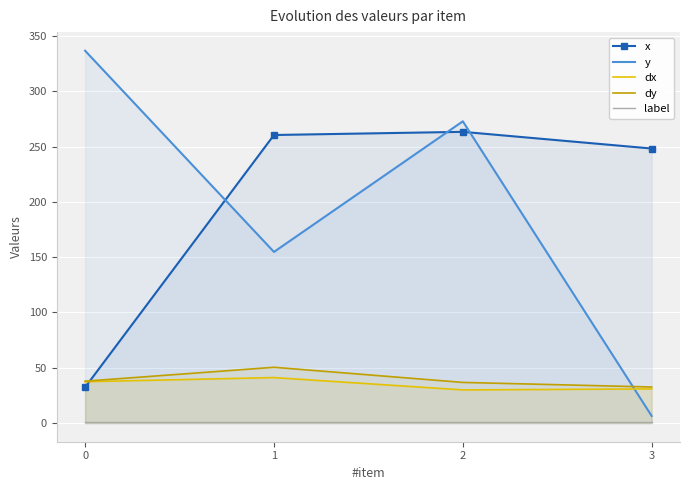

The y series shows 6.5 at 3. True or false?

True